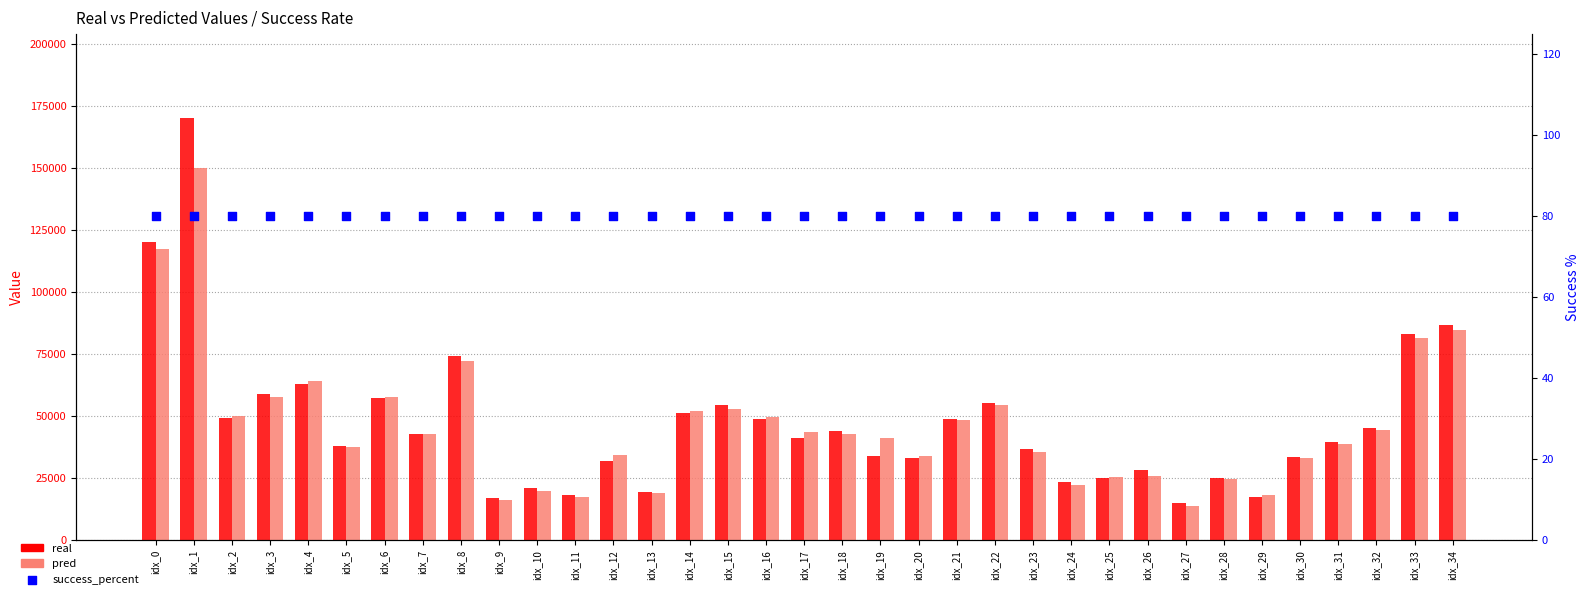

Is the value of success_percent at idx_8 greater than the value of real at idx_25?

No